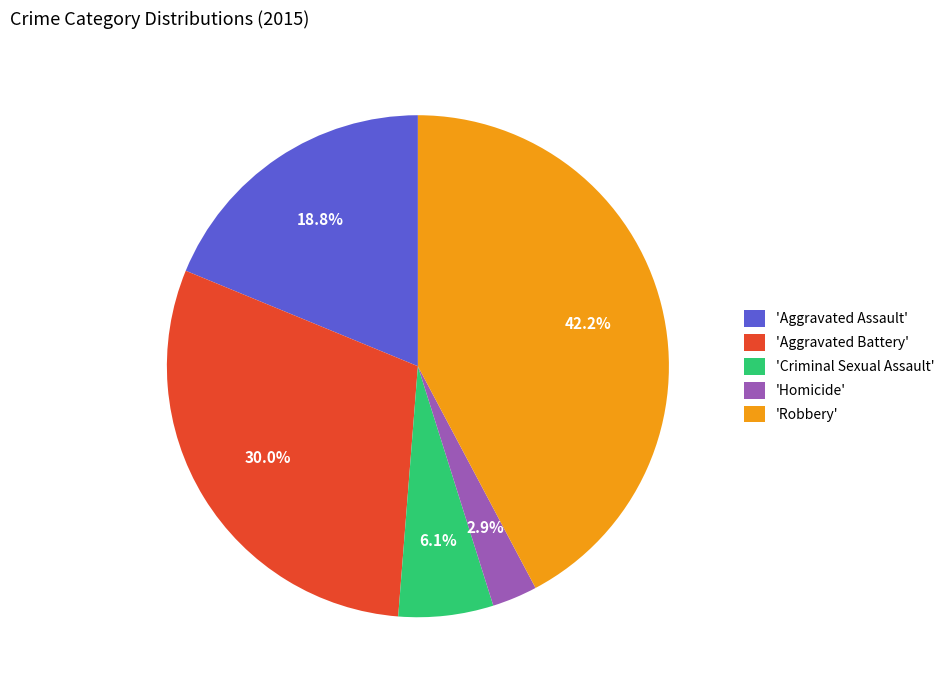

Is there a majority slice in this chart?

No